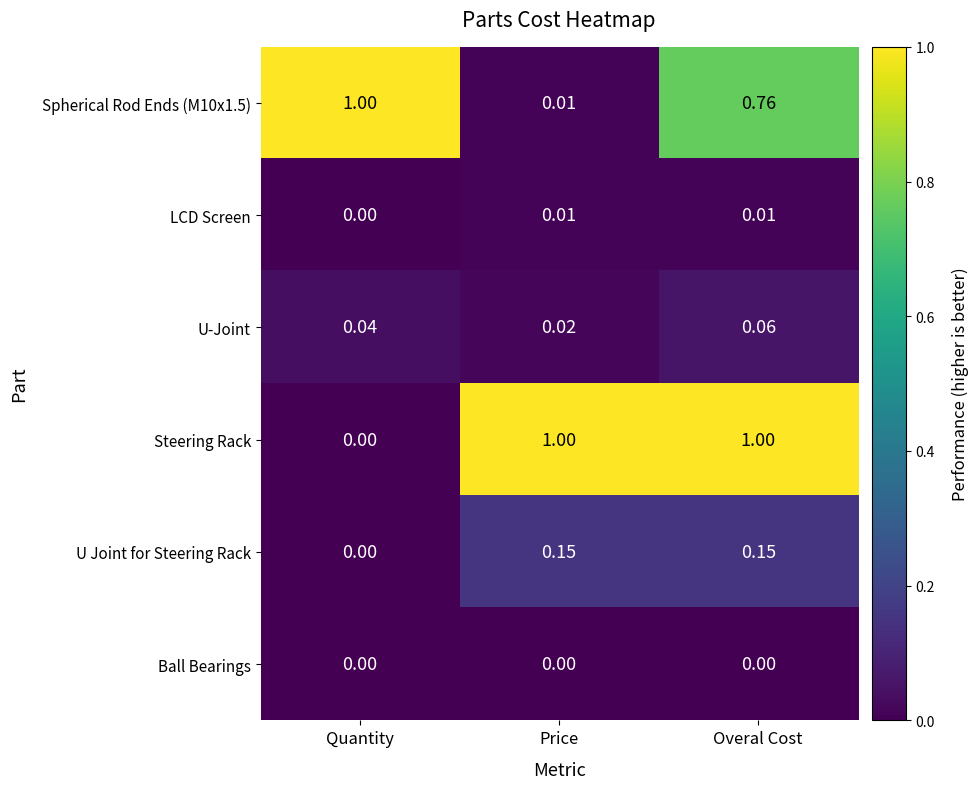

How many data points does each series have?

3